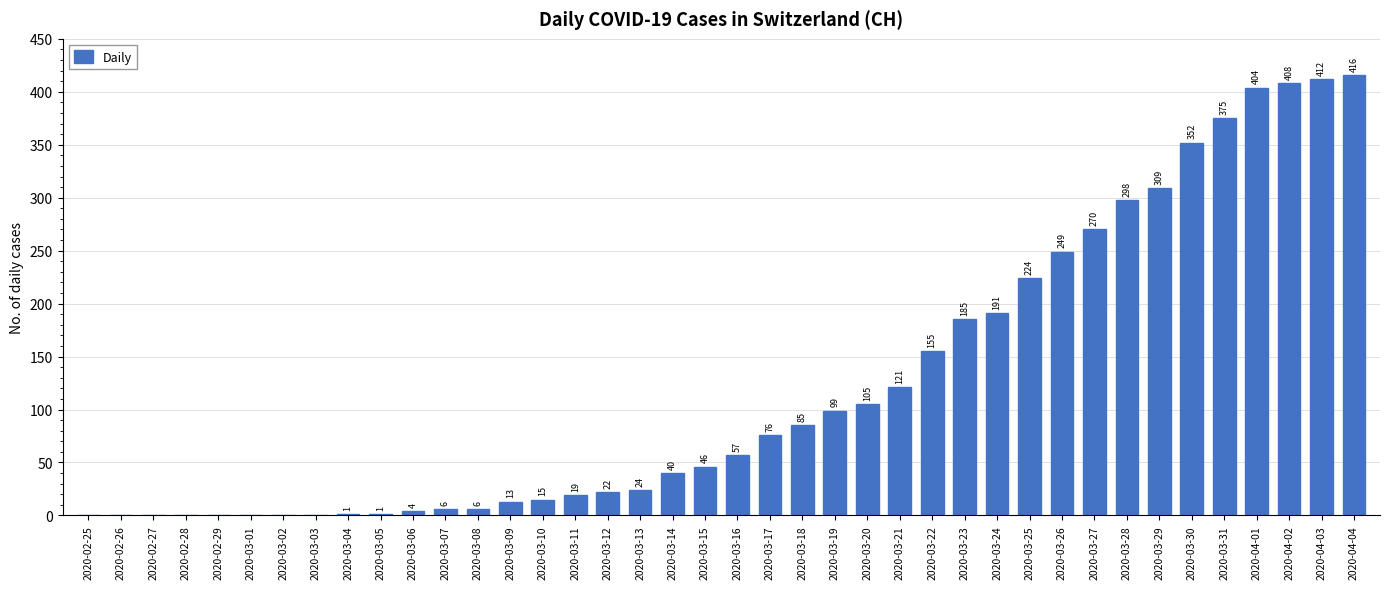

Reading left to right, what are all the values shown in this chart?

2020-02-25=0	2020-02-26=0	2020-02-27=0	2020-02-28=0	2020-02-29=0	2020-03-01=0	2020-03-02=0	2020-03-03=0	2020-03-04=1	2020-03-05=1	2020-03-06=4	2020-03-07=6	2020-03-08=6	2020-03-09=13	2020-03-10=15	2020-03-11=19	2020-03-12=22	2020-03-13=24	2020-03-14=40	2020-03-15=46	2020-03-16=57	2020-03-17=76	2020-03-18=85	2020-03-19=99	2020-03-20=105	2020-03-21=121	2020-03-22=155	2020-03-23=185	2020-03-24=191	2020-03-25=224	2020-03-26=249	2020-03-27=270	2020-03-28=298	2020-03-29=309	2020-03-30=352	2020-03-31=375	2020-04-01=404	2020-04-02=408	2020-04-03=412	2020-04-04=416